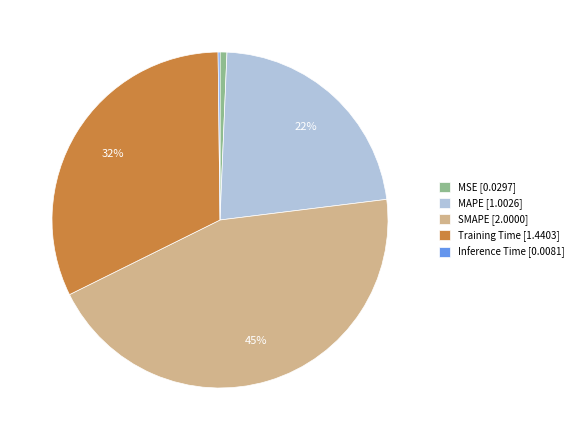

To the nearest percent, what is the average slice percentage?

20%